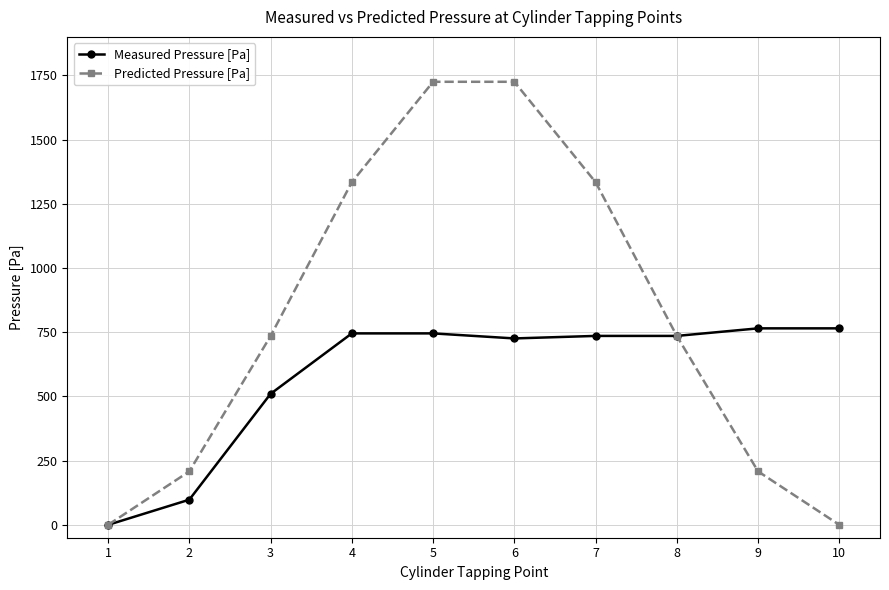

True or false: Predicted Pressure [Pa] has a value of 1725.2 at 6.

True